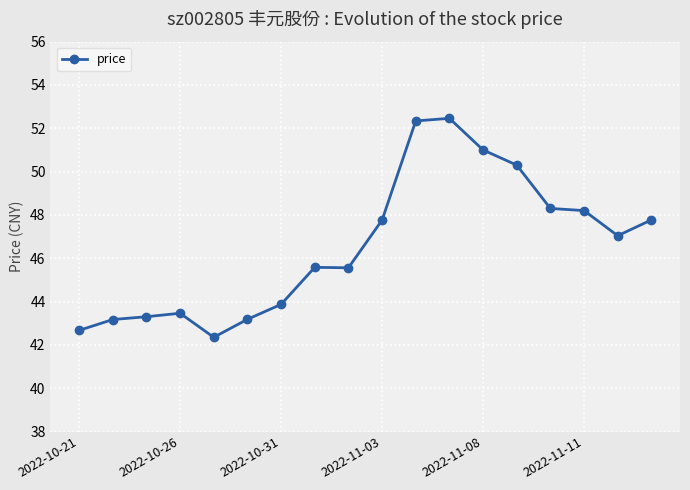

What is the sum of all values?

838.3